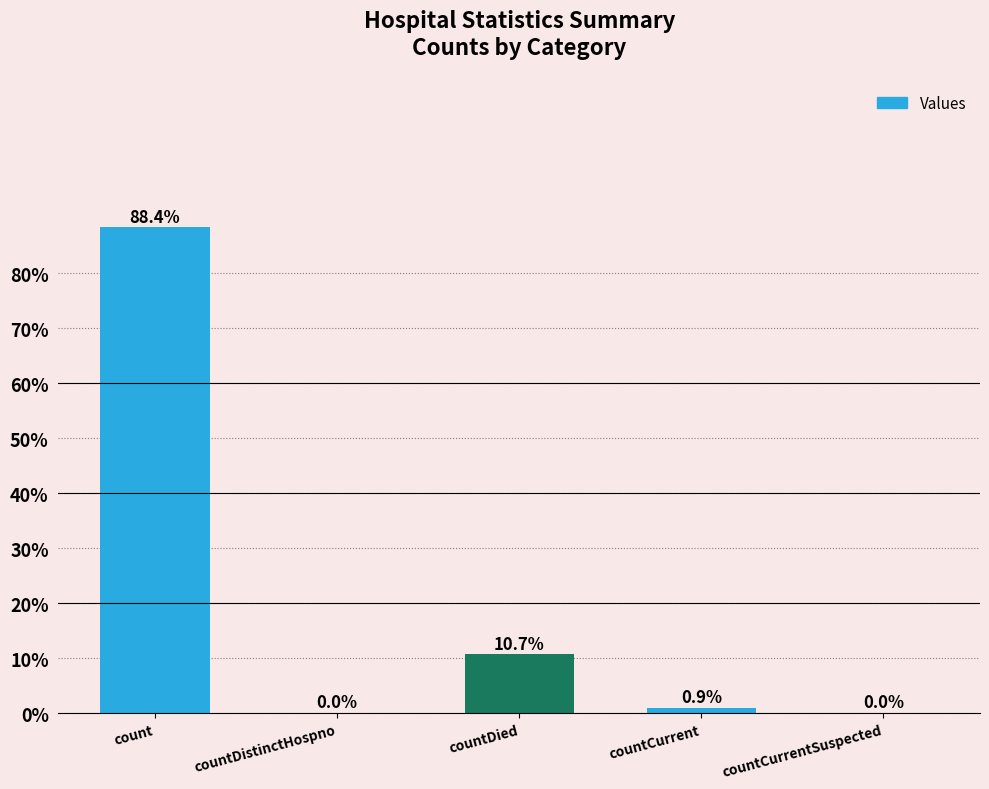

What is the change in value from count to countDistinctHospno?

-88.4